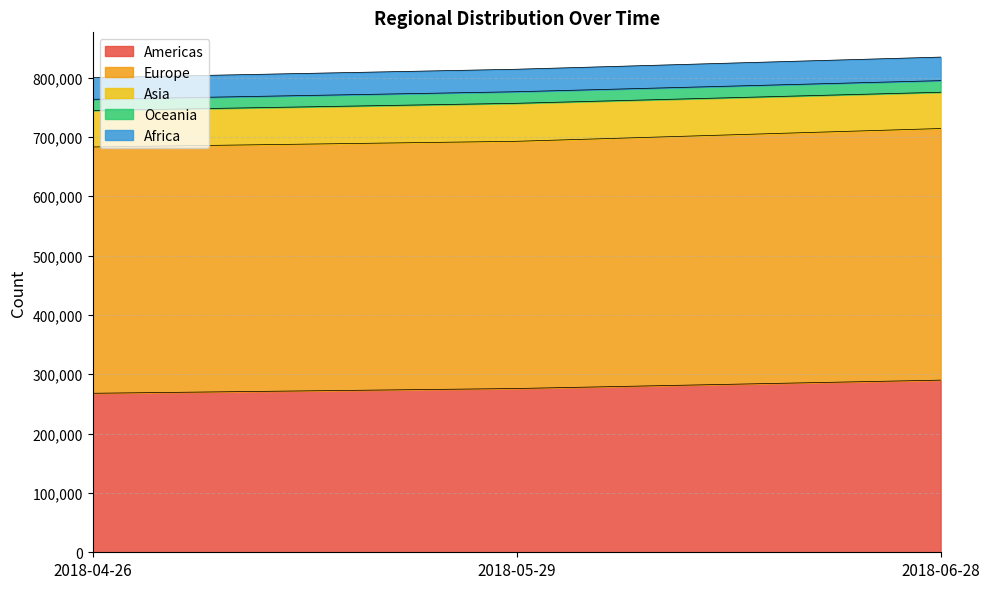

What is the total value across all series at 2018-05-29?

814109